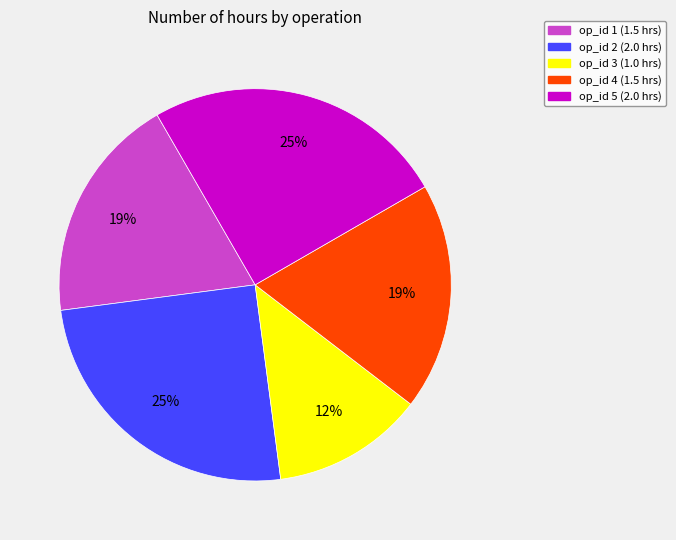

To the nearest percent, what is the average slice percentage?

20%